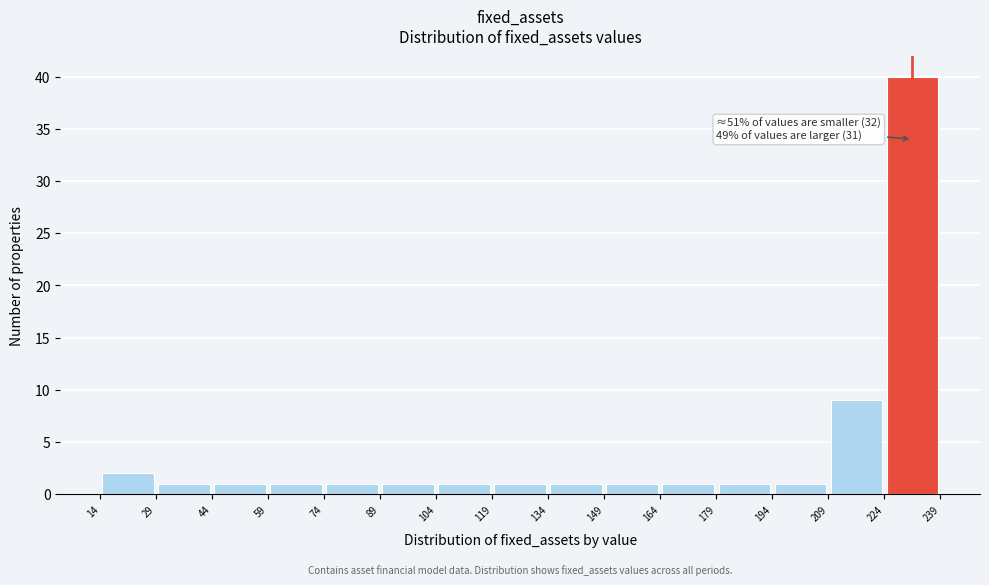

Over which range of the x-axis is the bar tallest?

224 to 239